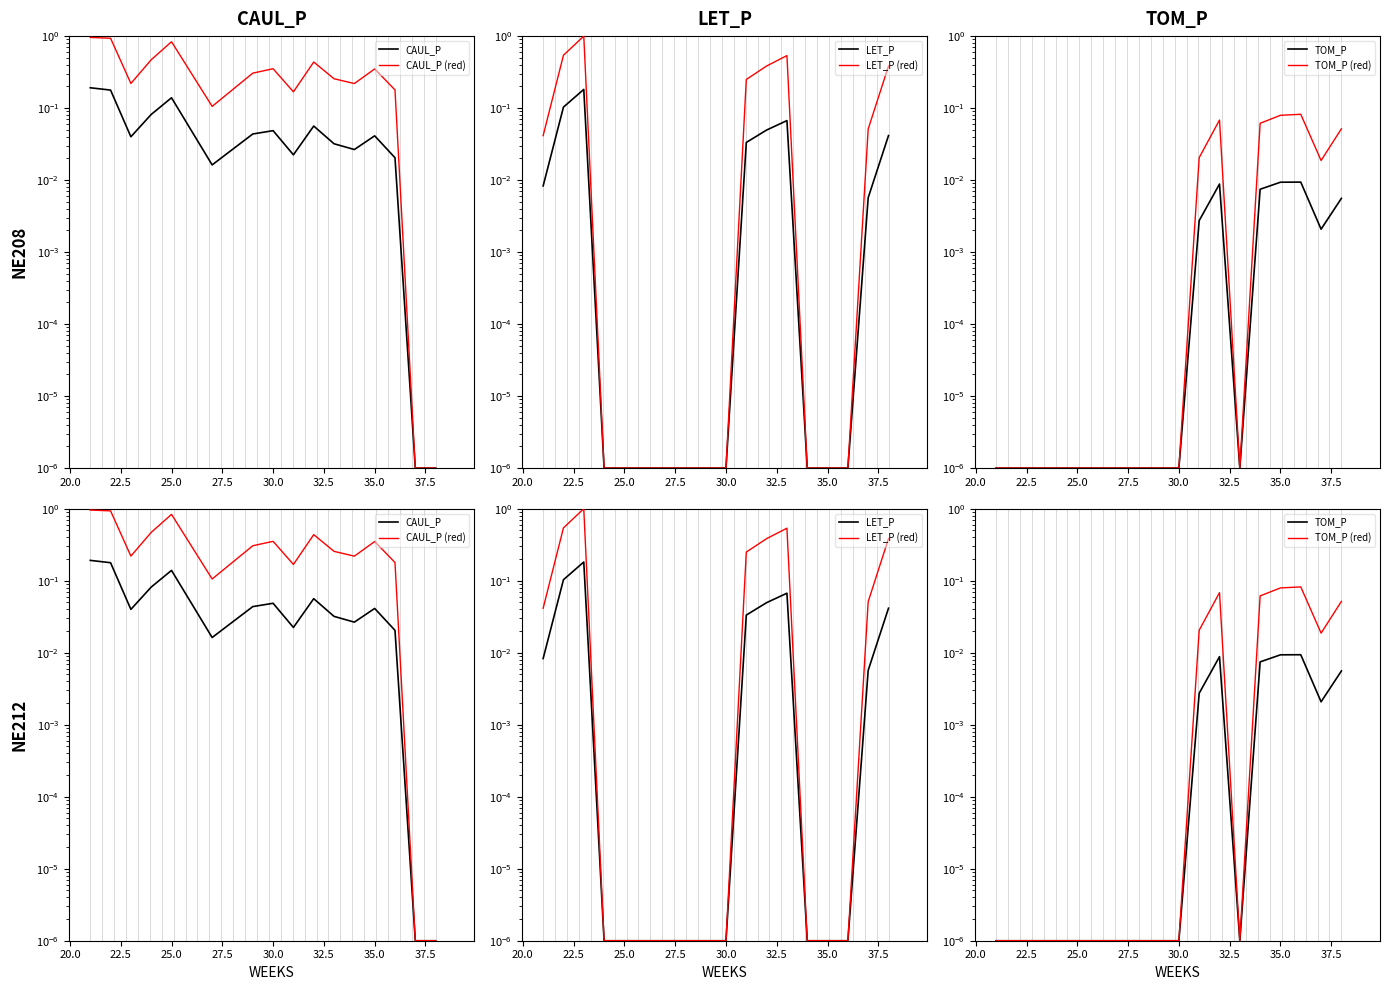

Which series has the largest range (max minus min)?

LET_P (red)